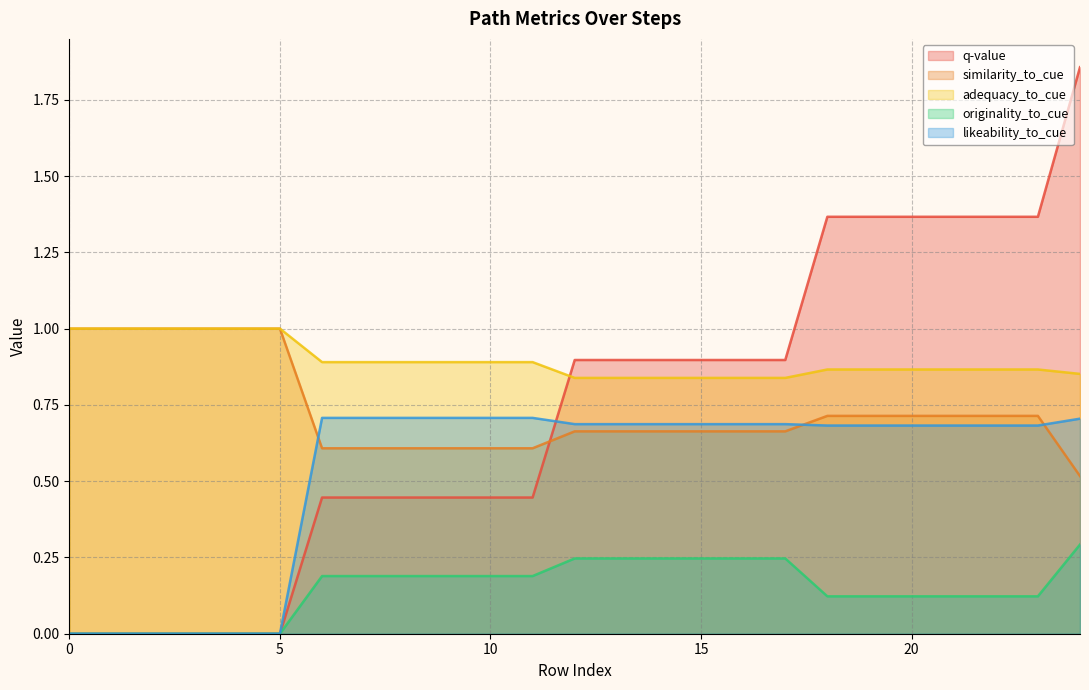

What is the maximum value shown in the chart?

1.9